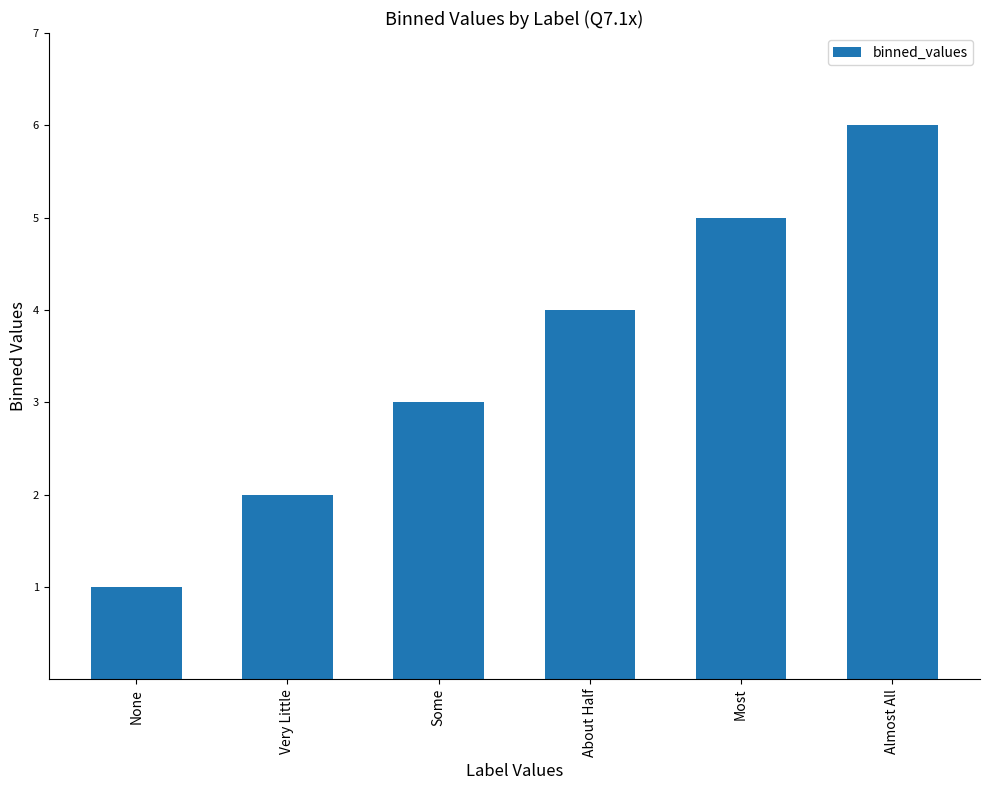

What is the sum of the values at Almost All and About Half?

10